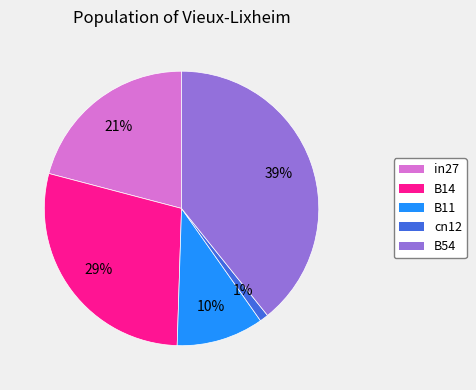

How many segments does this pie chart have?

5